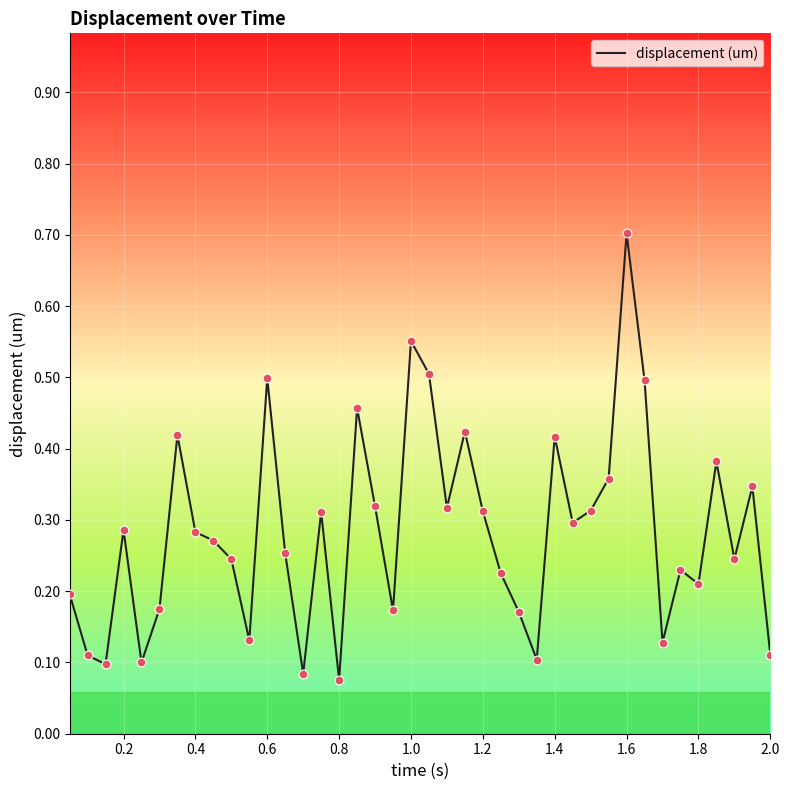

What is the greatest value displayed?

0.7